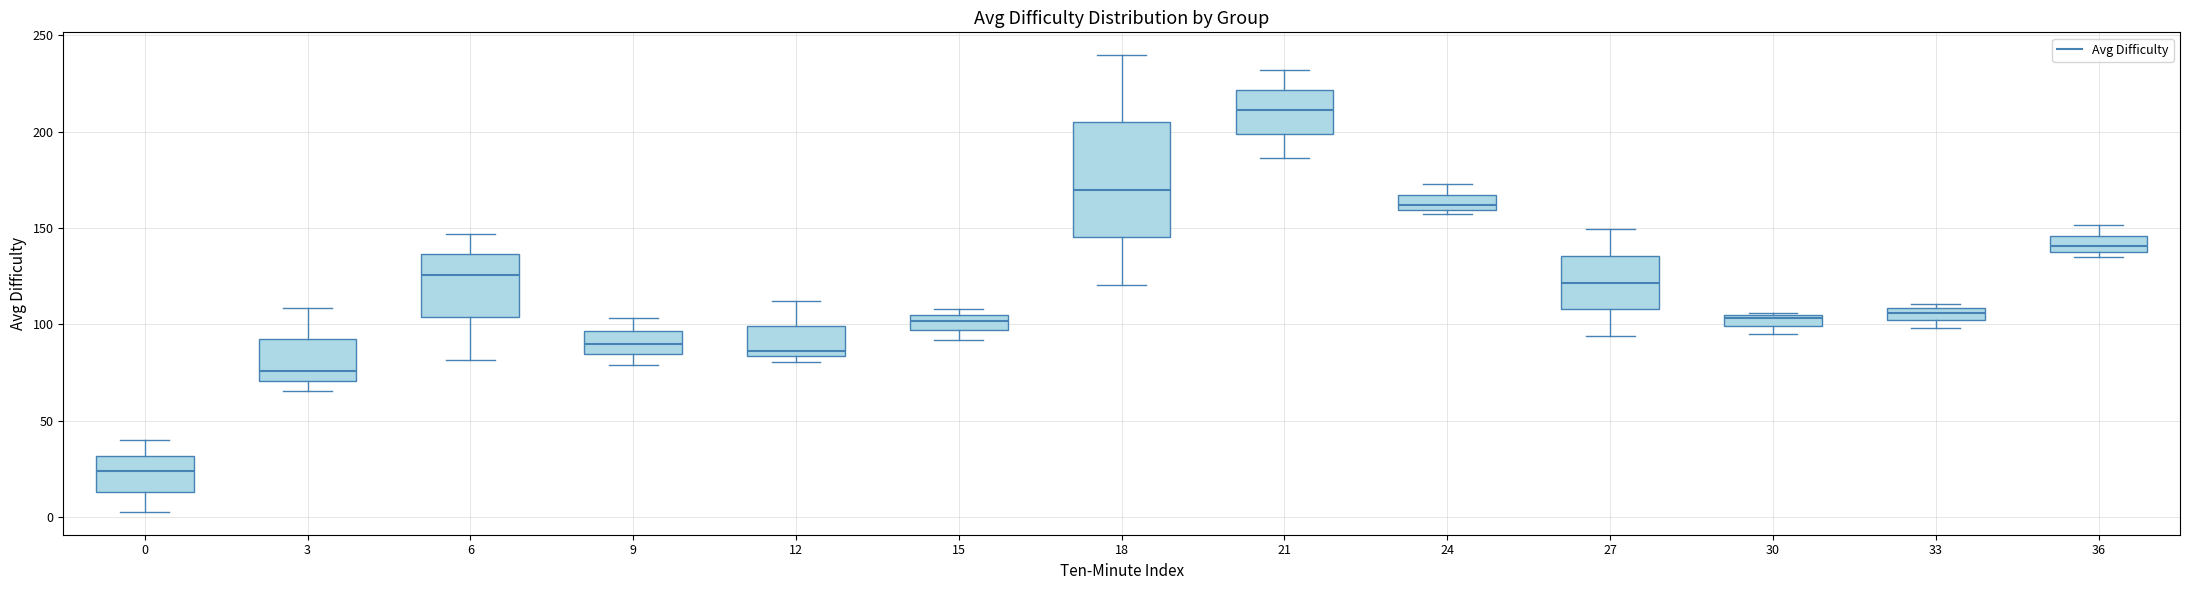

Which box's median line is the lowest?

0